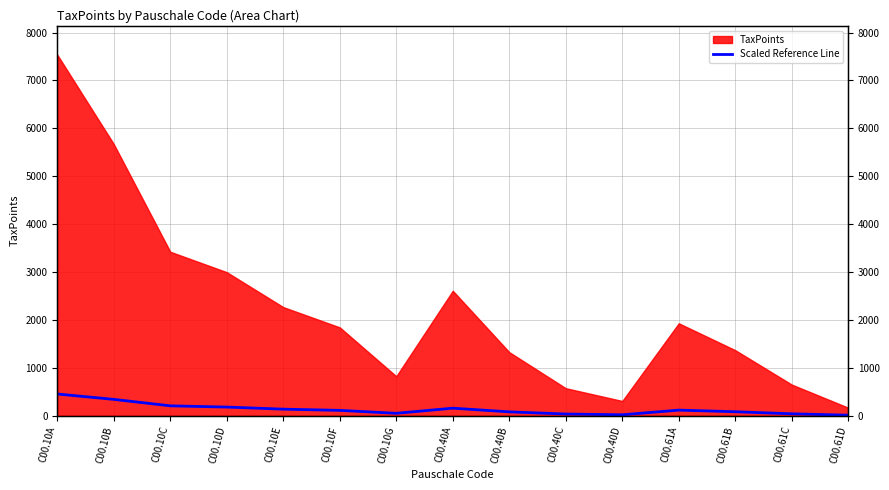

Rank the categories by value from highest to lowest.

C00.10A, C00.10B, C00.10C, C00.10D, C00.40A, C00.10E, C00.61A, C00.10F, C00.61B, C00.40B, C00.10G, C00.61C, C00.40C, C00.40D, C00.61D